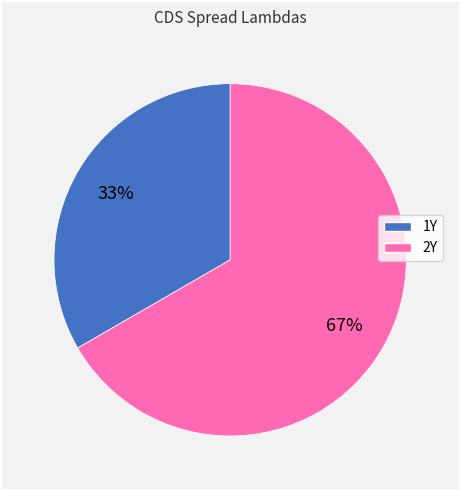

Does 1Y account for over 50% of the chart?

No